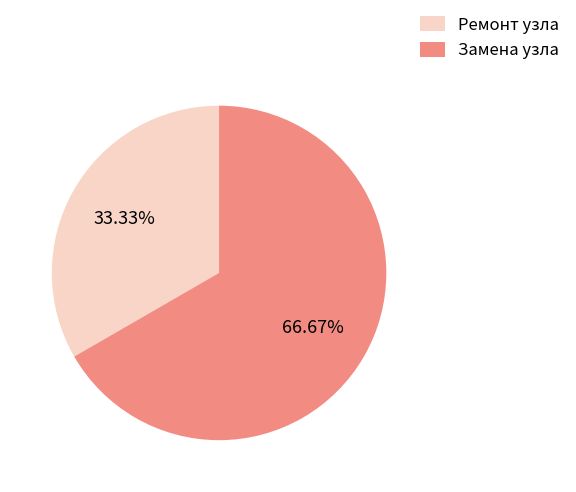

How many segments does this pie chart have?

2